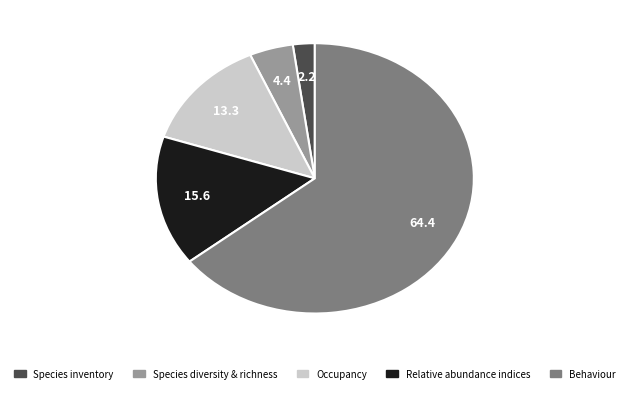

Does any single category account for the majority?

Yes